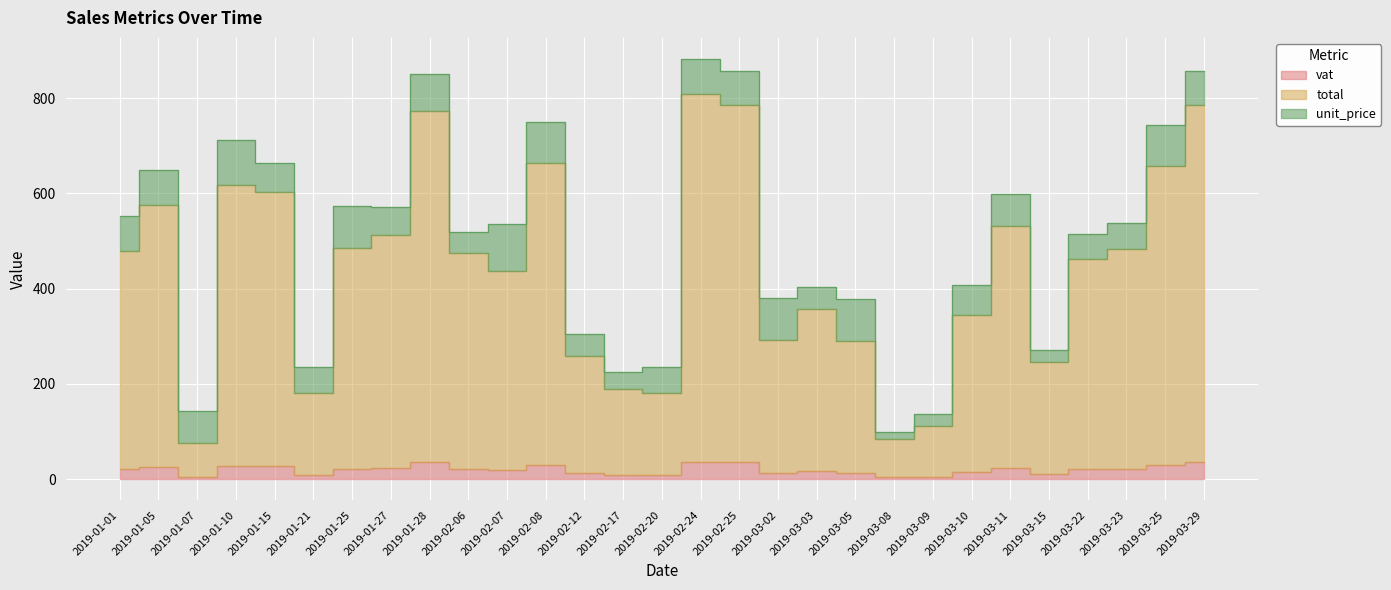

Which has a higher value, 2019-03-15 or 2019-03-10?

2019-03-10